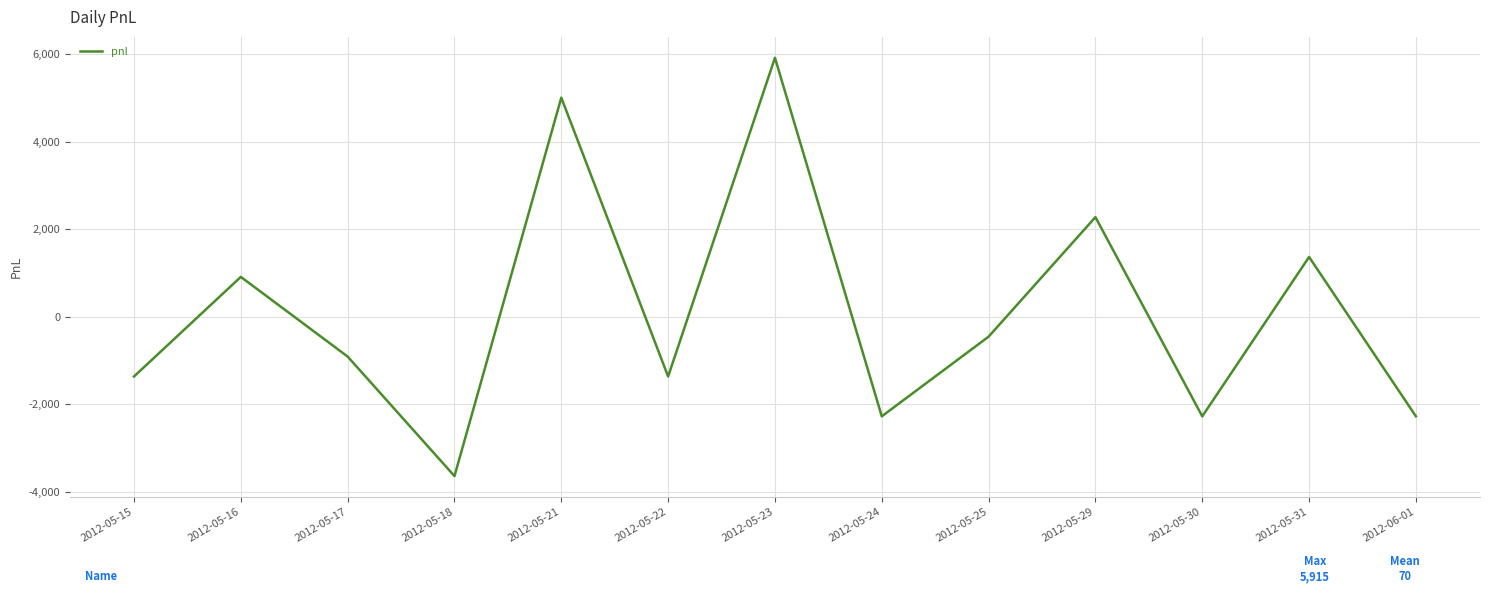

What position from the right is 2012-05-31?

2